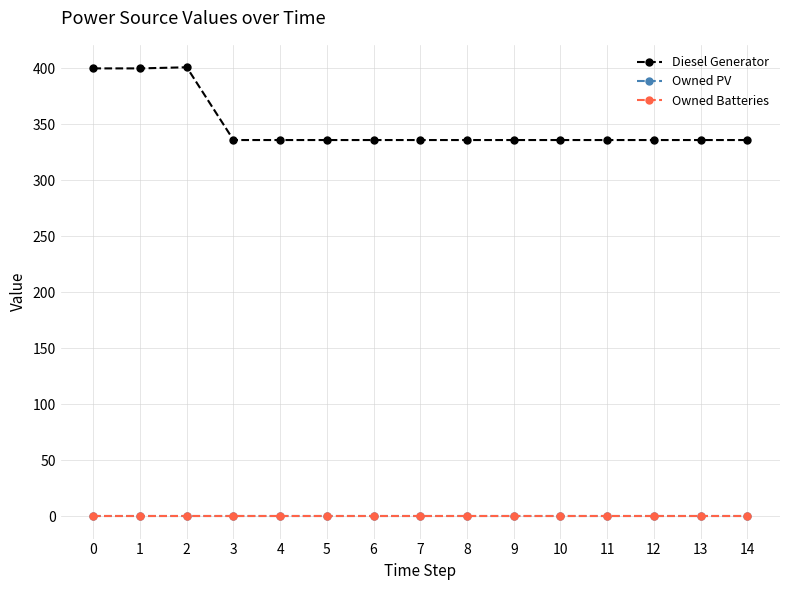

What is the sum of all Diesel Generator values?

5233